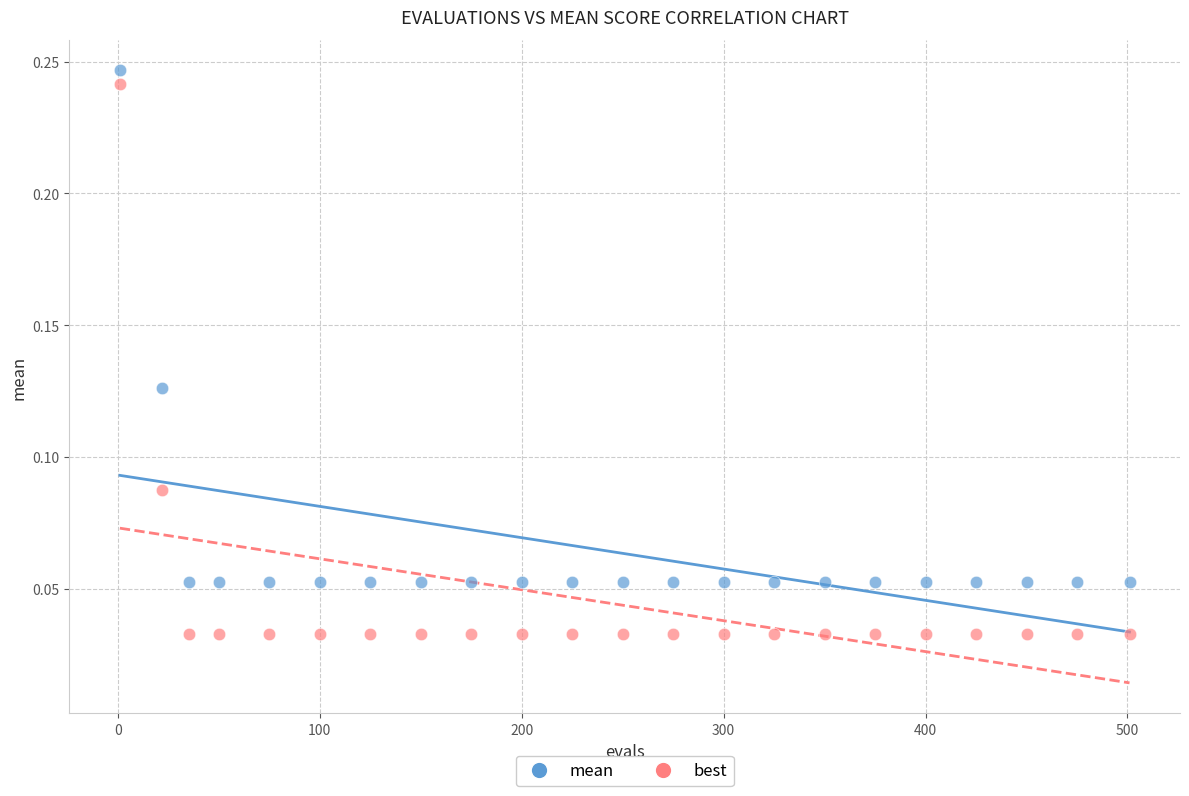

Which series contains the lowest Y value?

best